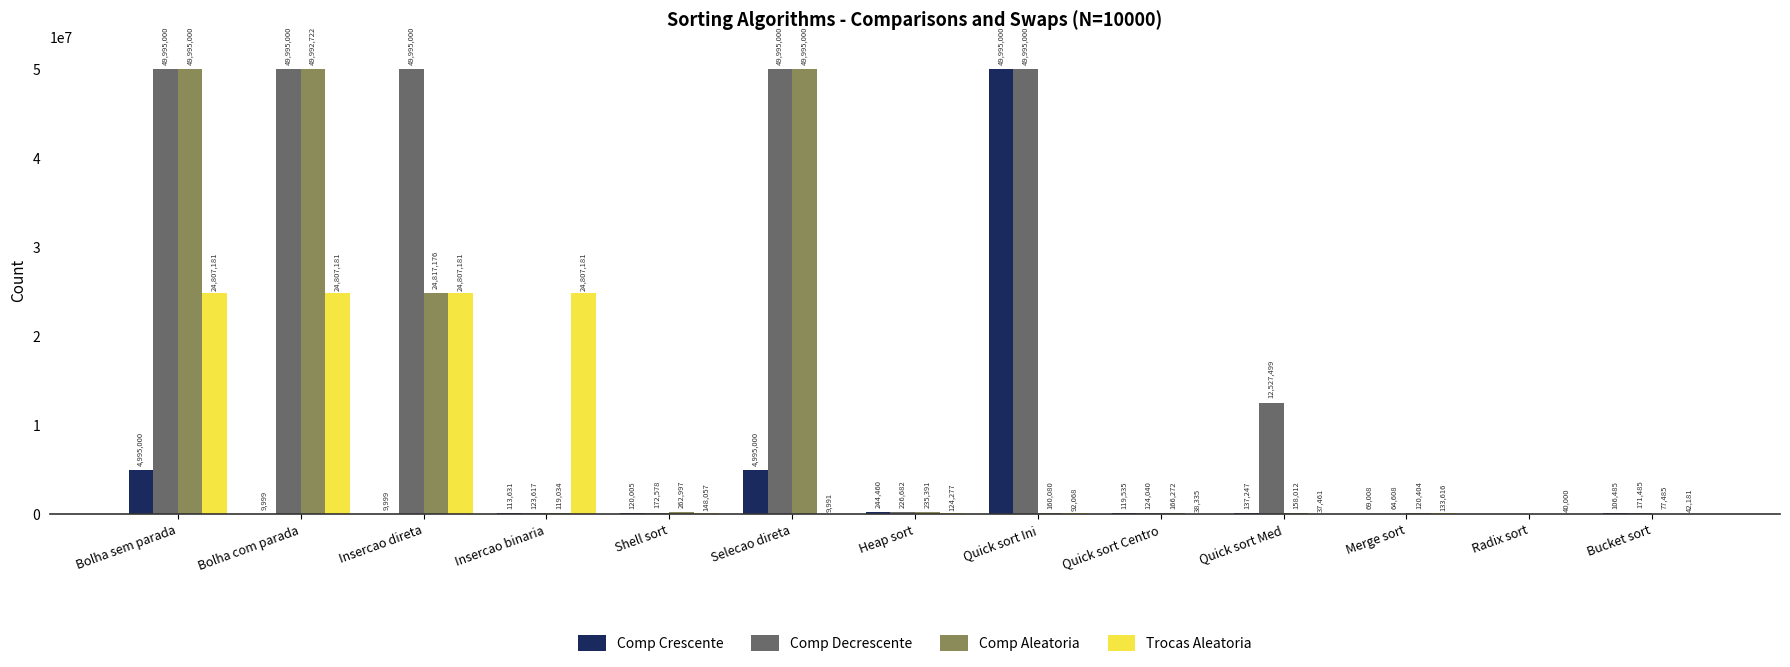

Read the Comp Aleatoria value at Bucket sort, to the nearest 50.

77500